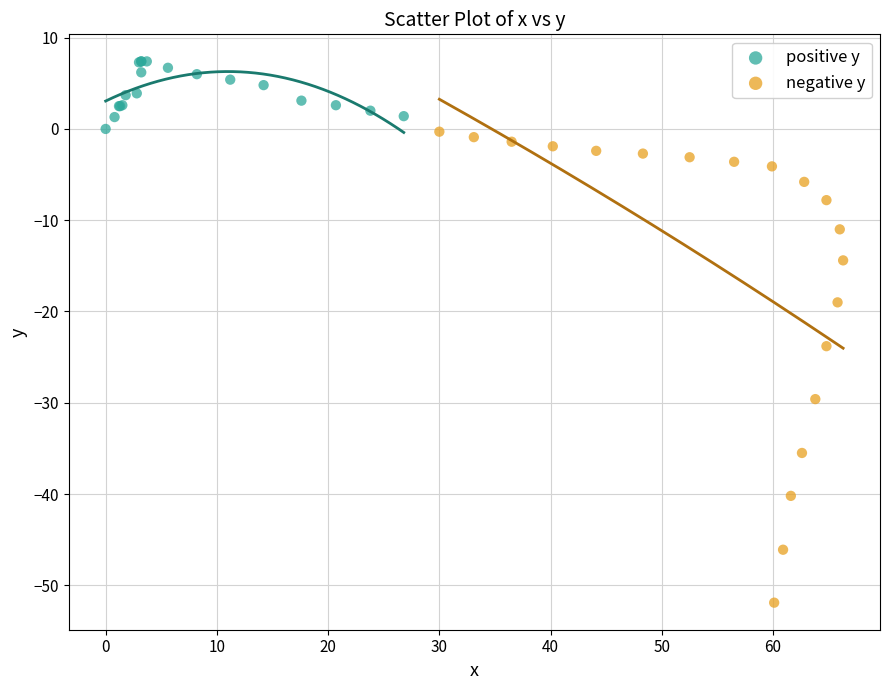

What are all the series names shown in the legend?

positive y, negative y